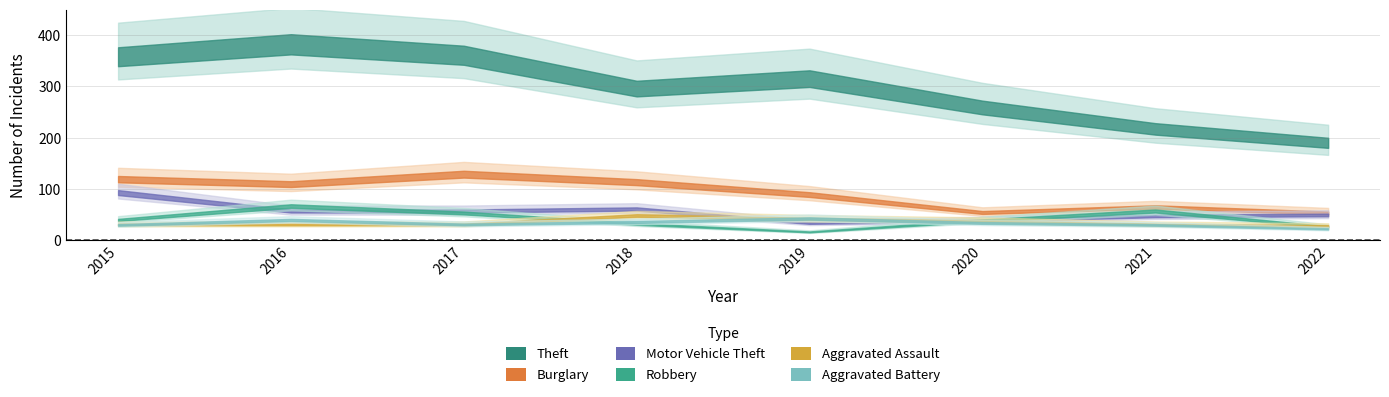

What is the difference between the Aggravated Assault values at 2017 and 2018?

18